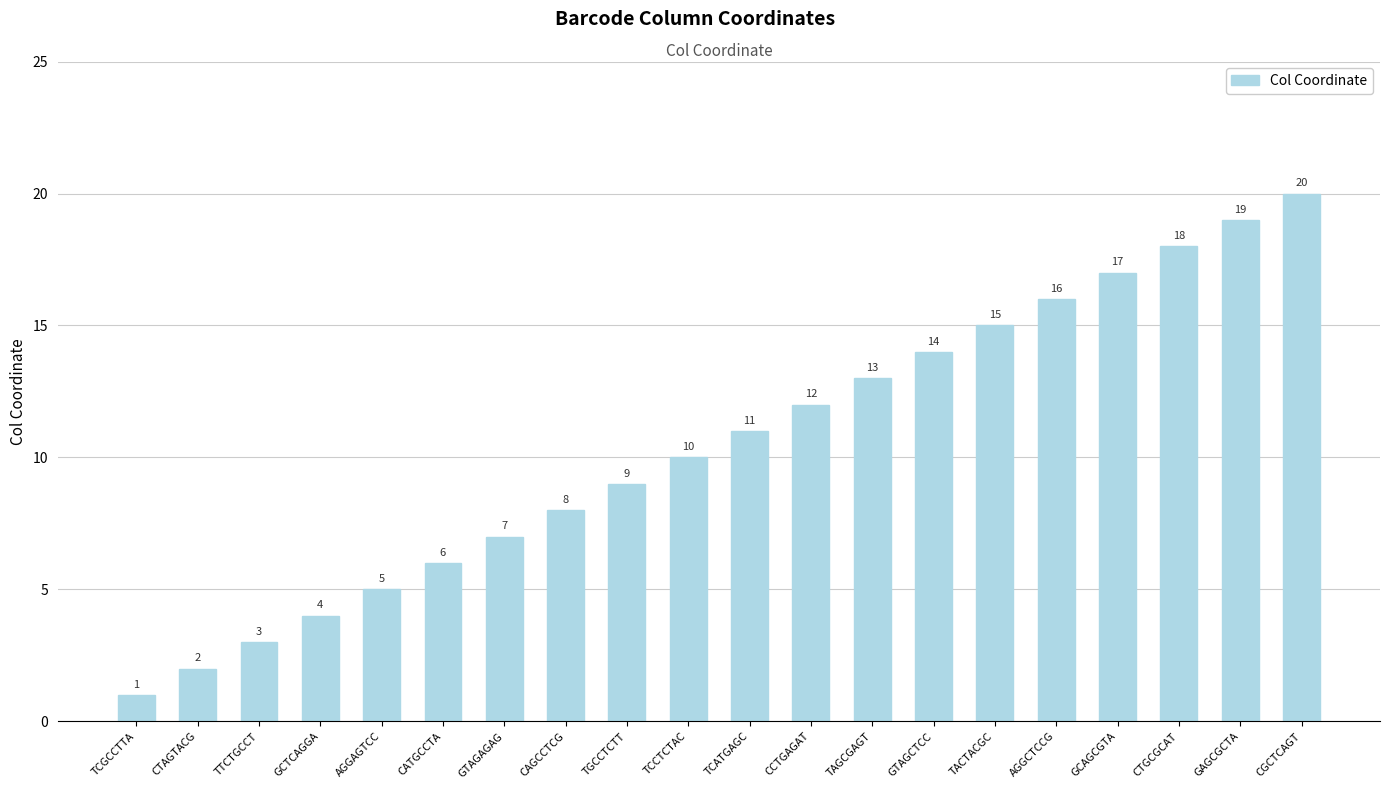

How many distinct data groups are displayed?

1